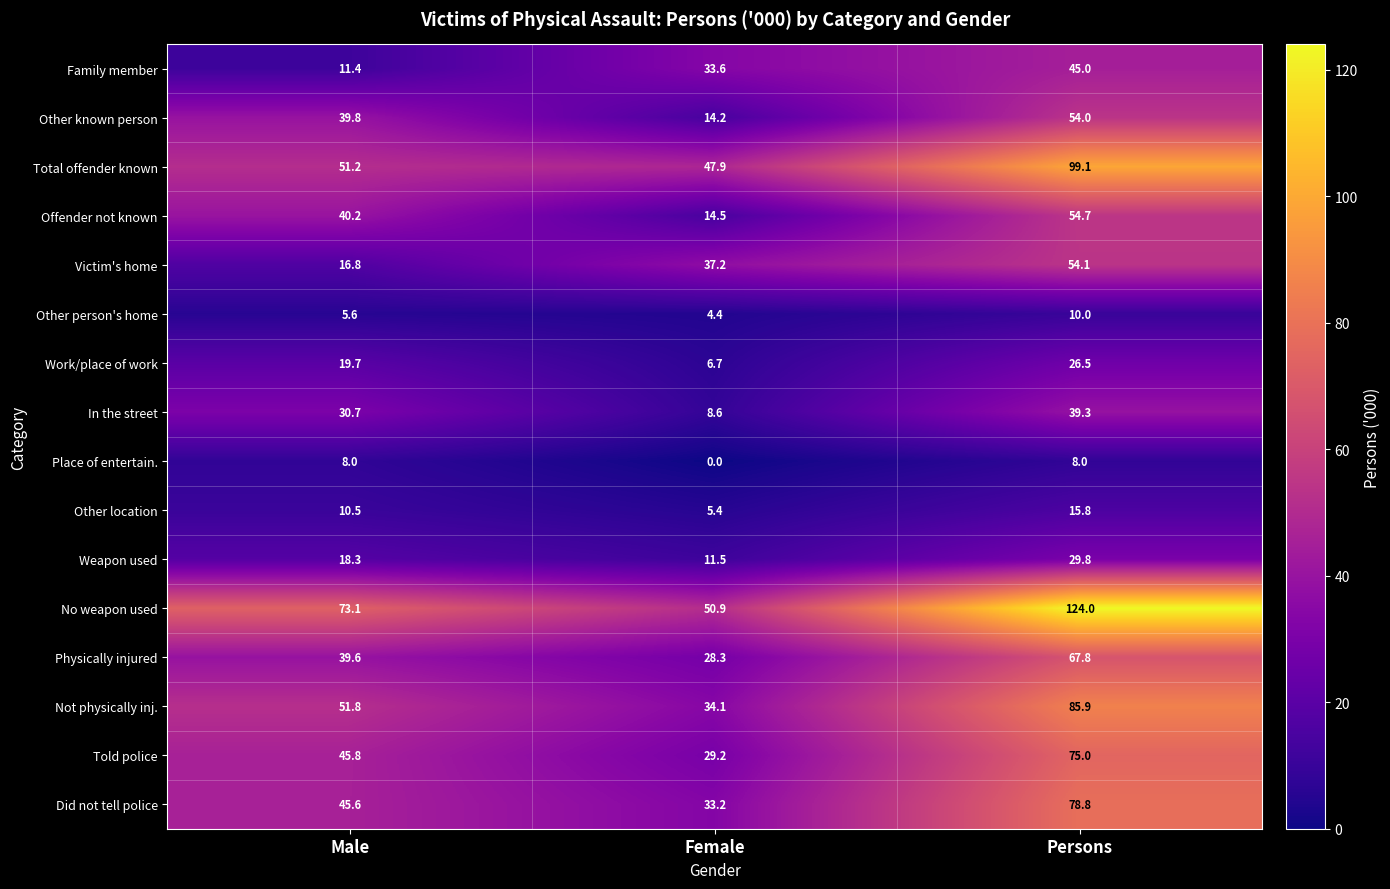

What is the difference between the highest and lowest values at Male?

67.5